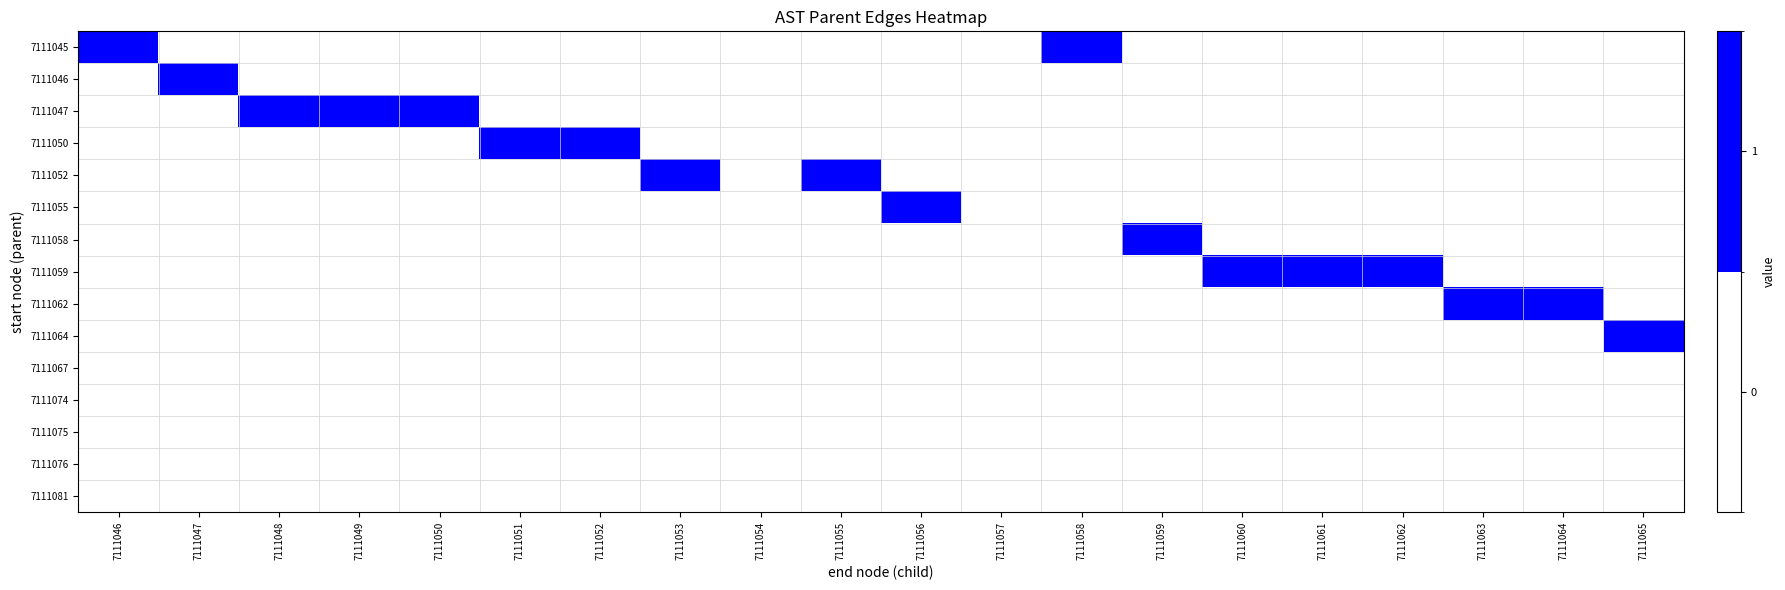

How many data points does each series have?

20